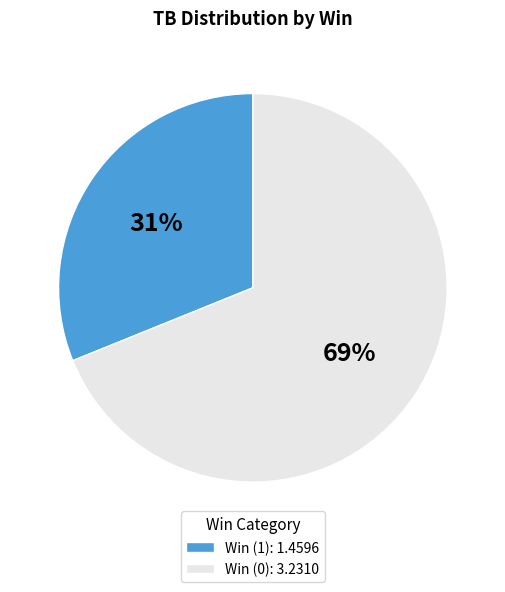

True or false: Win (0) accounts for 76% of the total.

False